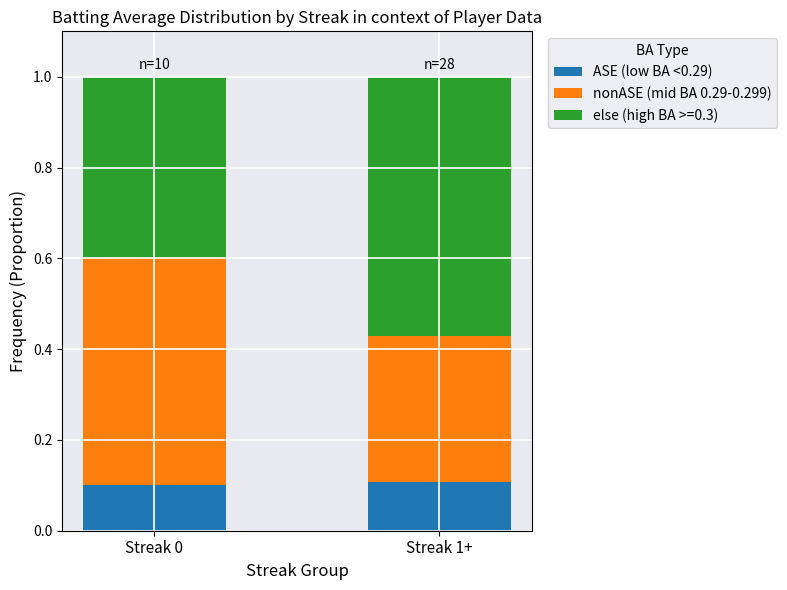

What is the total value across all series at Streak 1+?

1.0